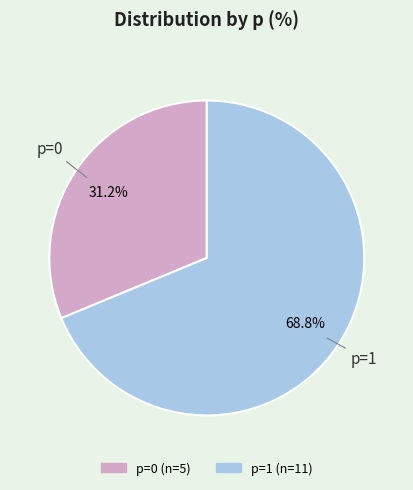

To the nearest percent, what percentage of the pie is p=1?

69%